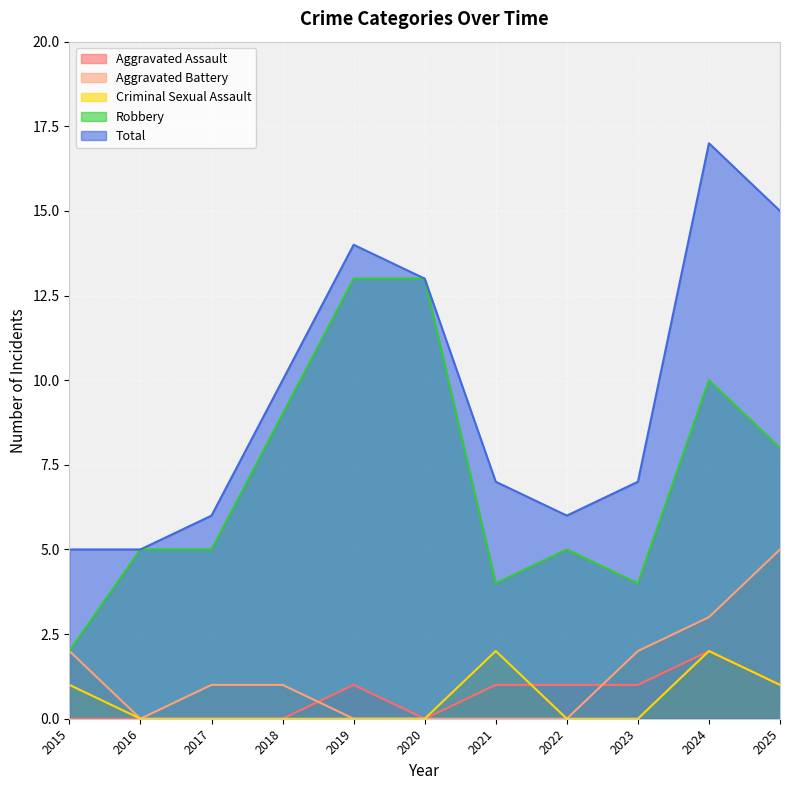

How many categories are shown in the chart?

11